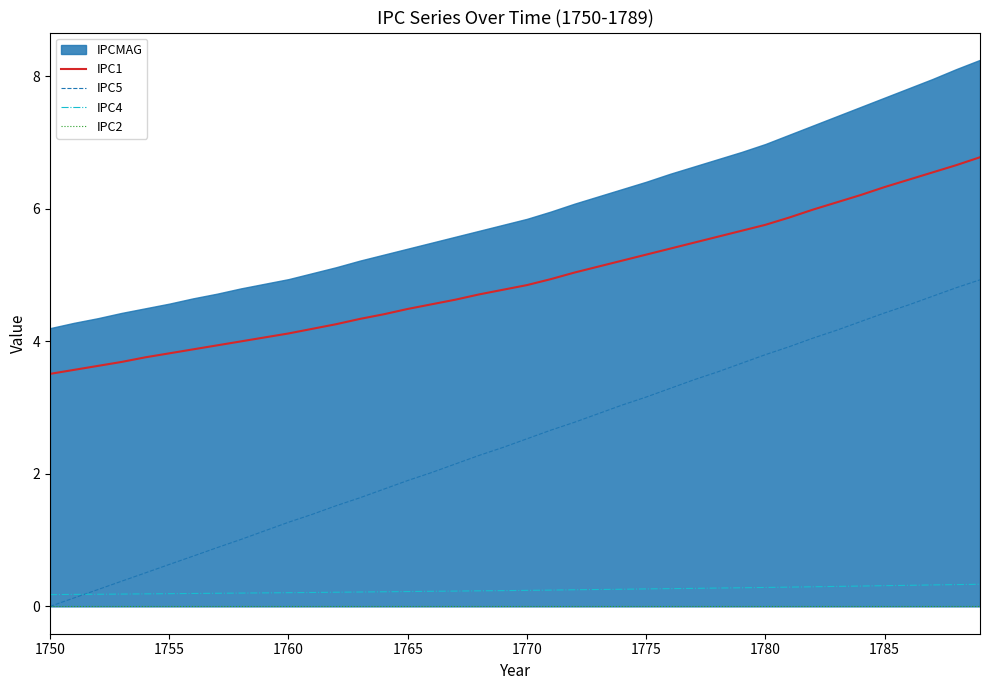

Is this an area chart (filled region under the line)?

No